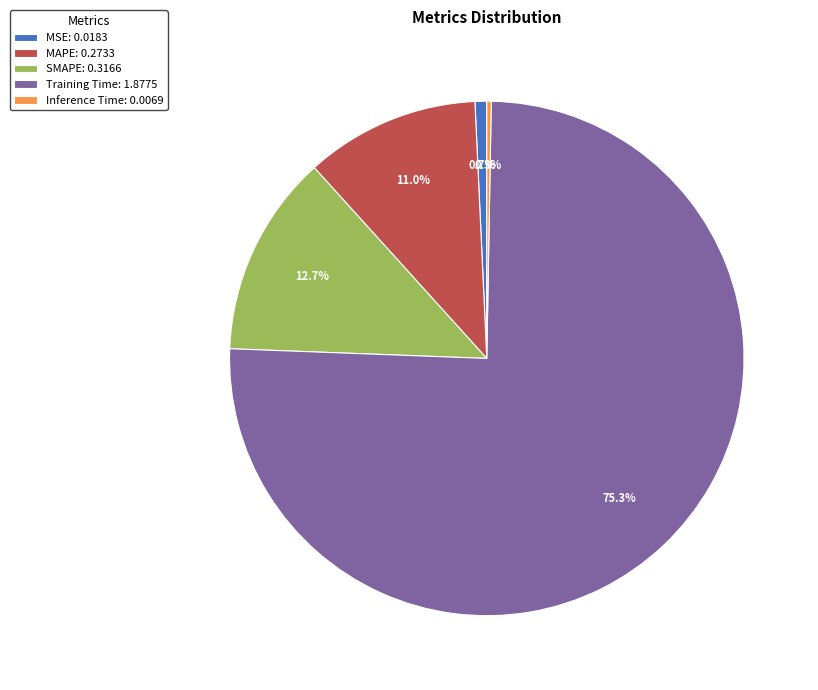

Is there a majority slice in this chart?

Yes